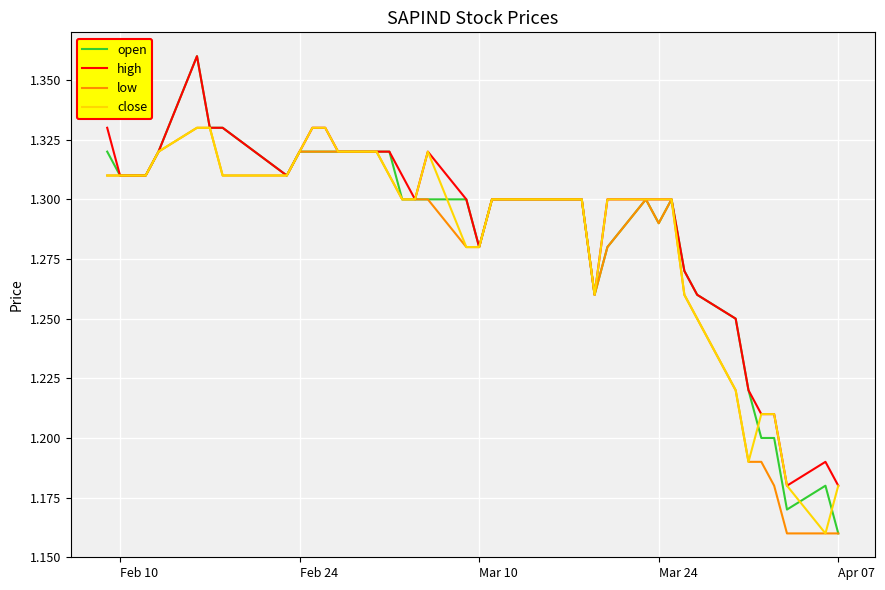

Where is open nearest to the value 1?

Apr 07